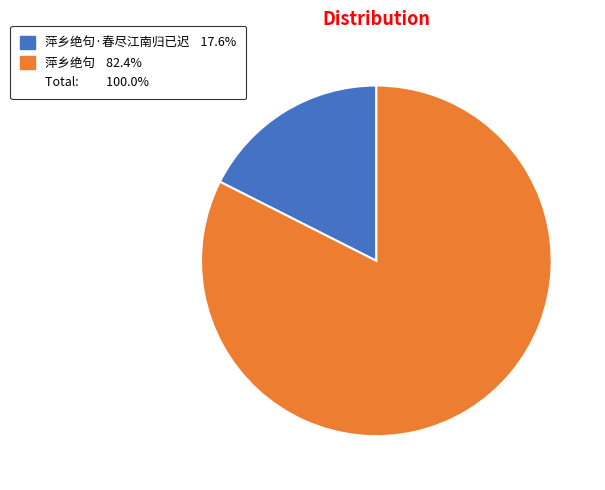

Is there any slice that represents more than half of the pie?

Yes